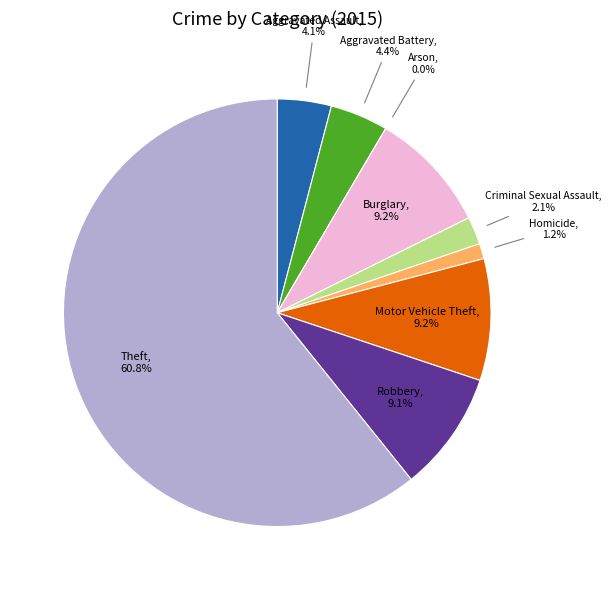

Rank the categories by value from highest to lowest.

Theft, Burglary, Motor Vehicle Theft, Robbery, Aggravated Battery, Aggravated Assault, Criminal Sexual Assault, Homicide, Arson